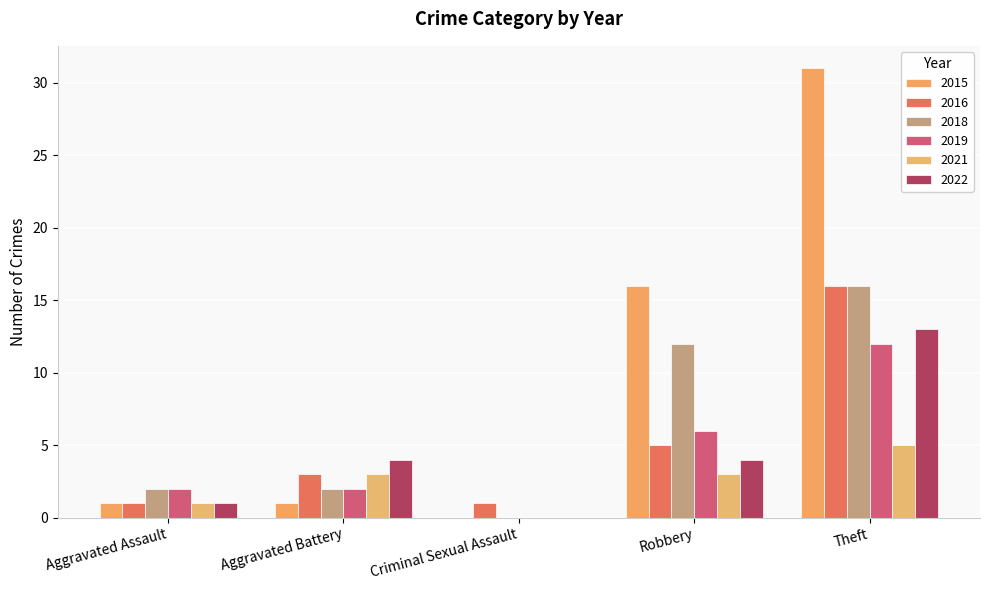

What is the sum of the 2015 values at Aggravated Battery and Robbery?

17